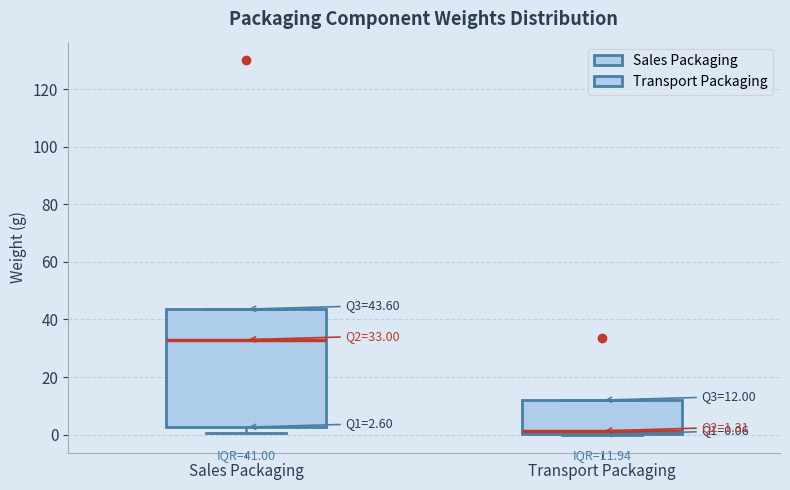

Which box is the tallest, from its lower edge to its upper edge?

Sales Packaging